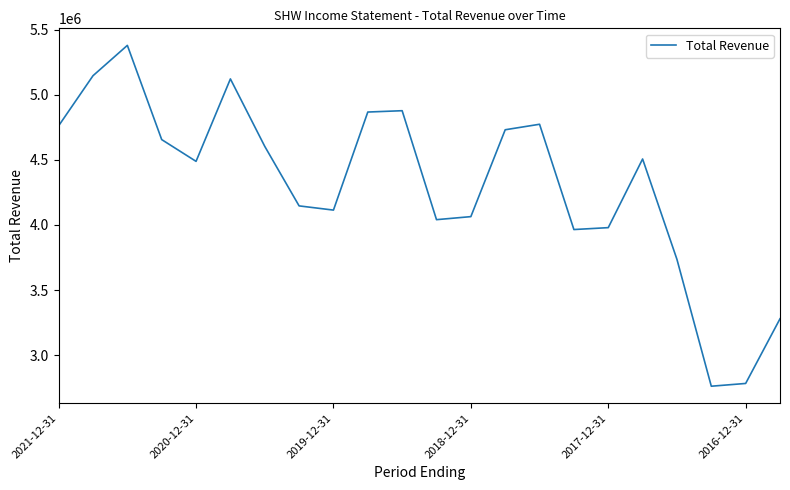

What is the greatest value displayed?

5379800